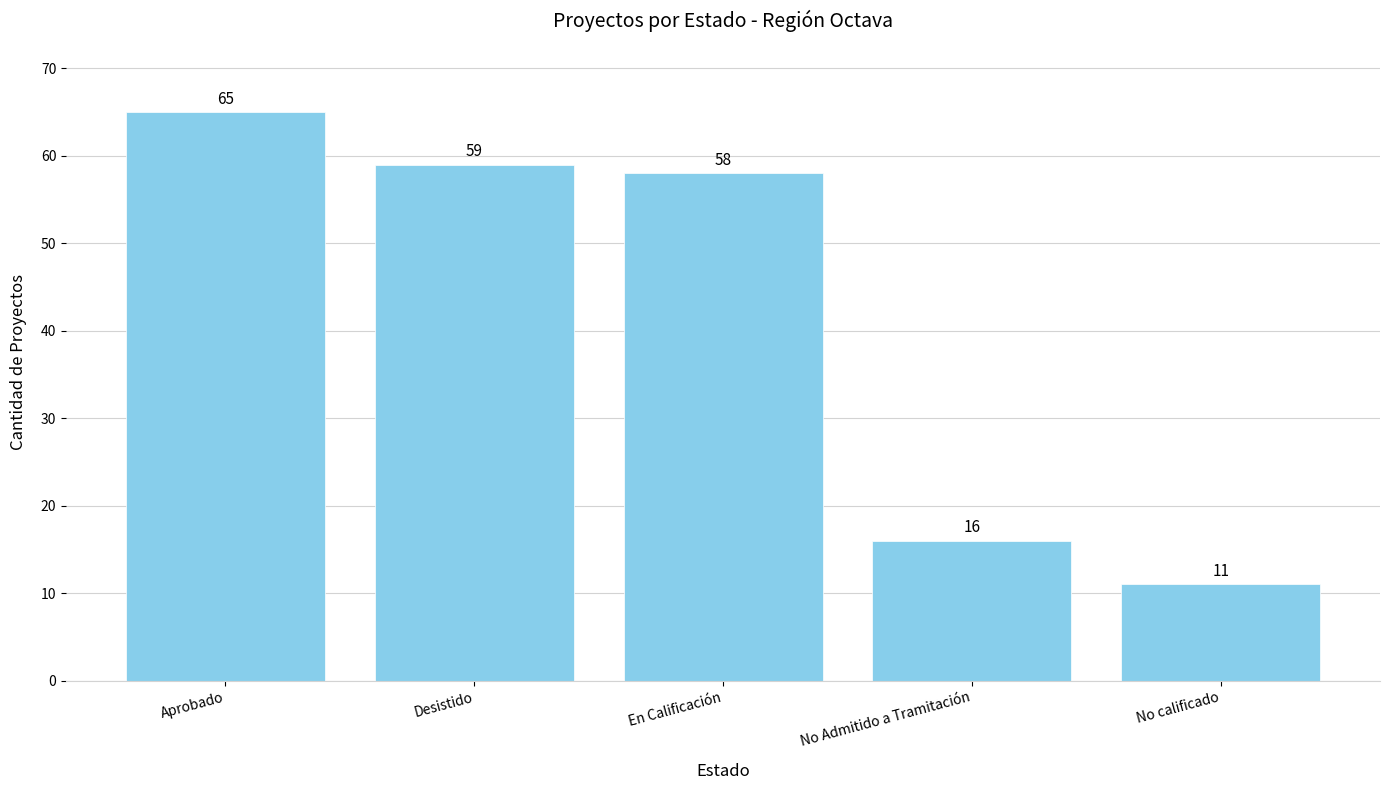

Is it true that the value at En Calificación is 79?

False